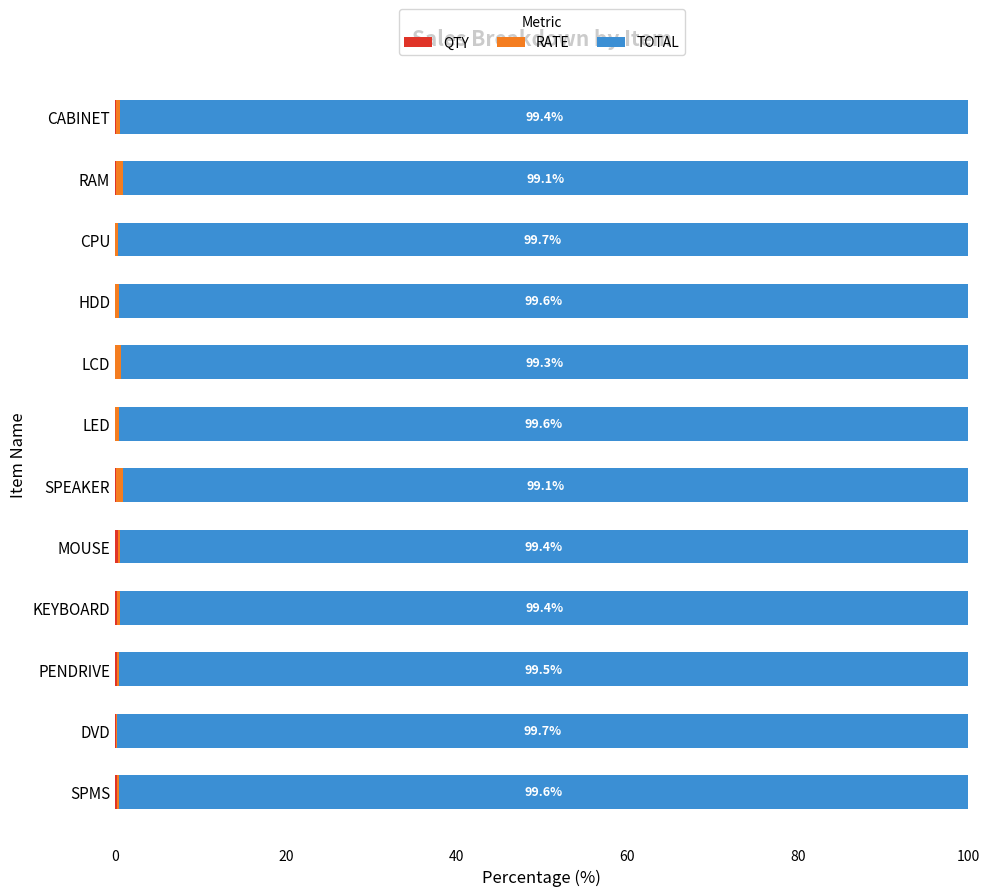

Which series has the largest range (max minus min)?

RATE